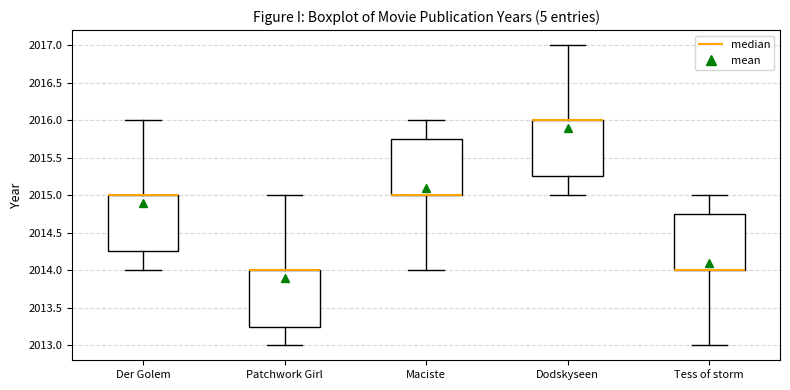

Reading left to right, read every box against the y-axis: the position of its median line, the range the box covers, and the ends of its whiskers. The values are not printed on the chart, so give them approximately, as read against the axis.

Der Golem: median 2015.00 (drawn on the box's upper edge), box 2014.25 to 2015.00, whiskers 2014.00 to 2016.00
Patchwork Girl: median 2014.00 (drawn on the box's upper edge), box 2013.25 to 2014.00, whiskers 2013.00 to 2015.00
Maciste: median 2015.00 (drawn on the box's lower edge), box 2015.00 to 2015.75, whiskers 2014.00 to 2016.00
Dodskyseen: median 2016.00 (drawn on the box's upper edge), box 2015.25 to 2016.00, whiskers 2015.00 to 2017.00
Tess of storm: median 2014.00 (drawn on the box's lower edge), box 2014.00 to 2014.75, whiskers 2013.00 to 2015.00